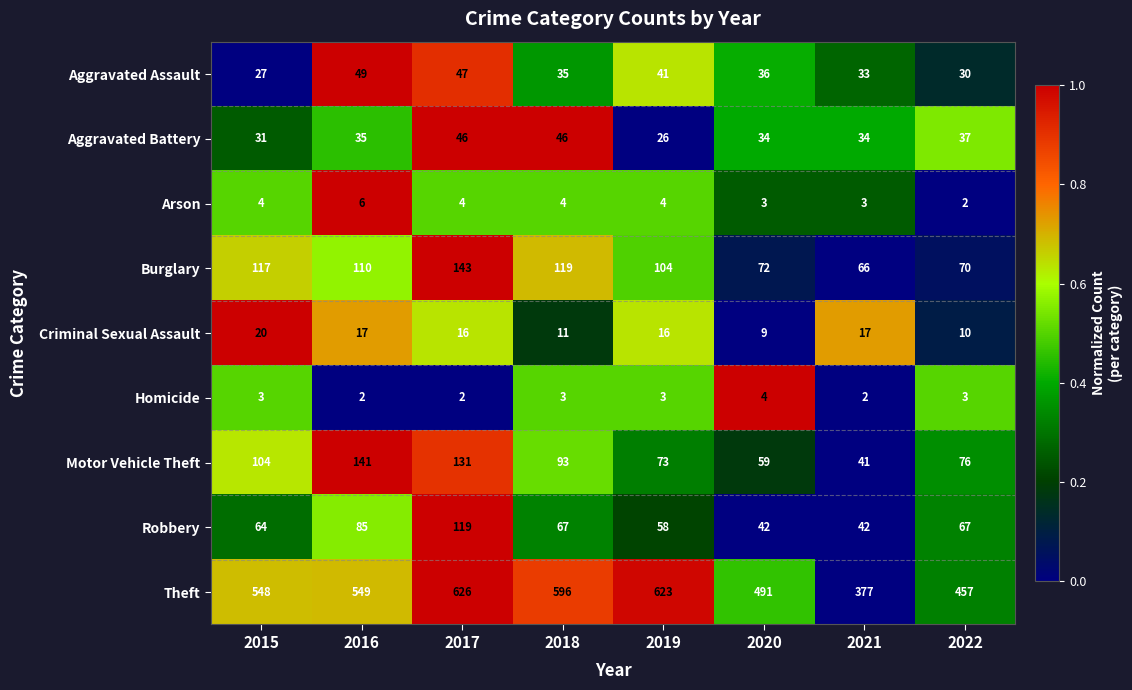

What is the difference between the Aggravated Assault values at 2022 and 2019?

11